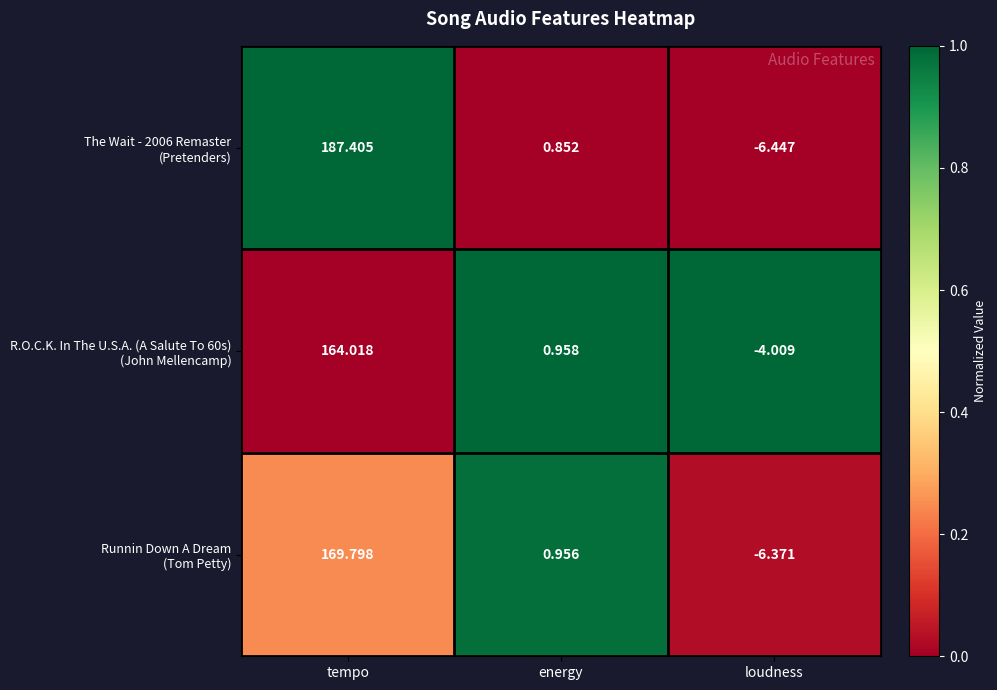

At which category is the sum across all series the highest?

tempo